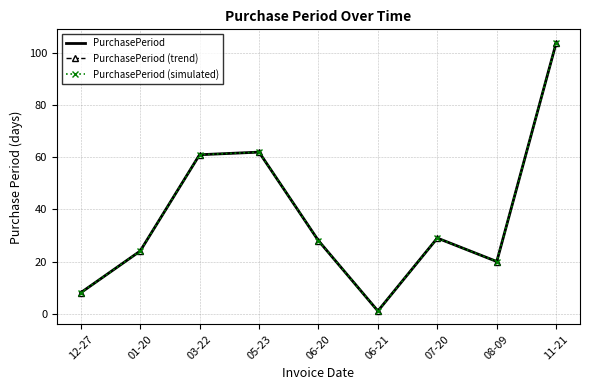

The PurchasePeriod (trend) series shows 28 at 06-20. True or false?

True